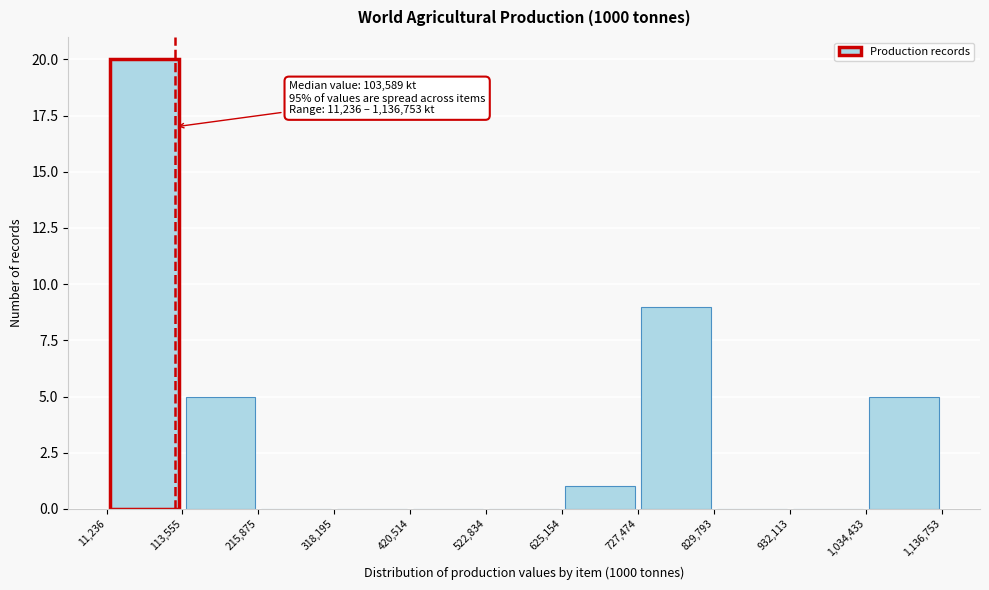

Over which range of the x-axis is the bar tallest?

11,236 to 113,555